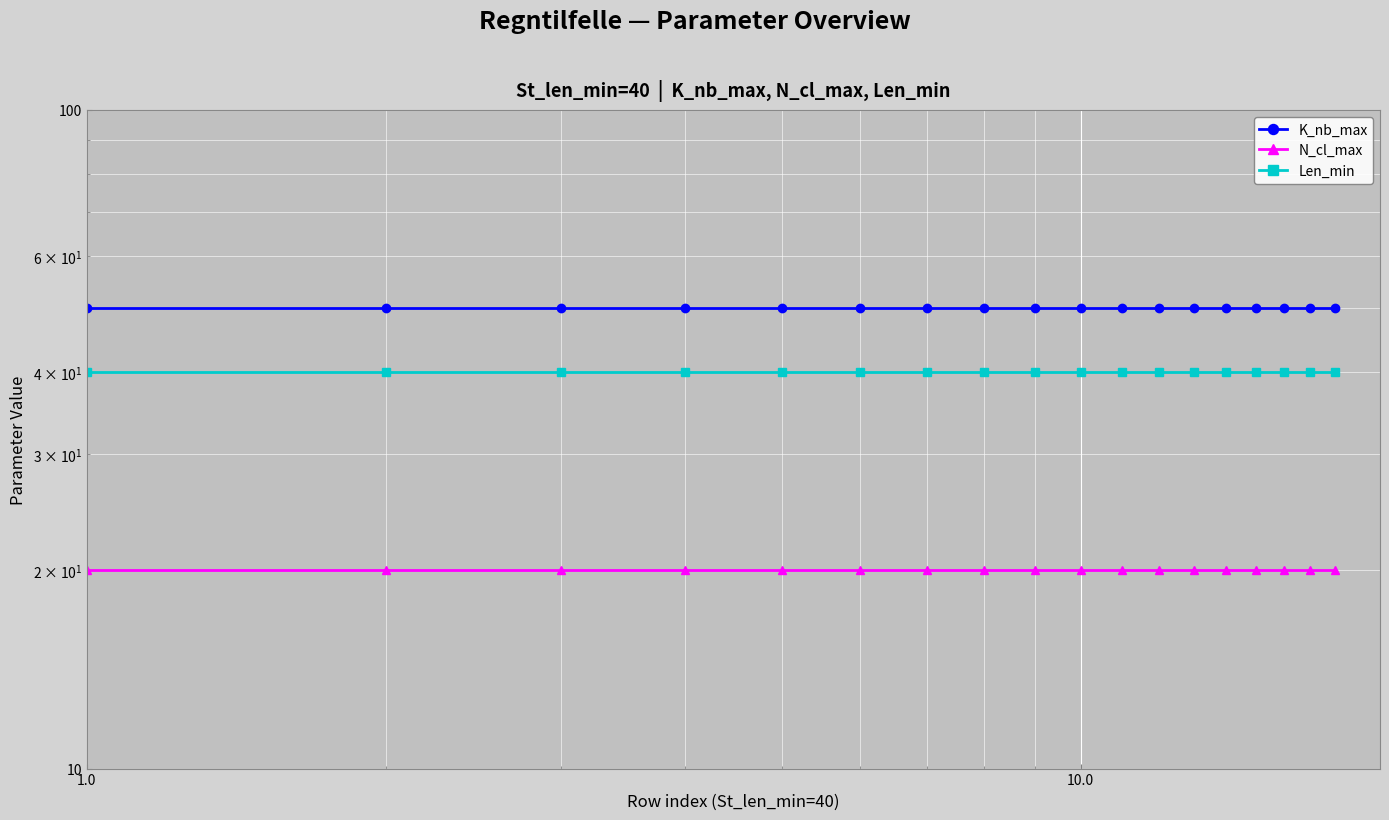

Is the value of Len_min at 100.0 greater than the value of N_cl_max at 16?

Yes